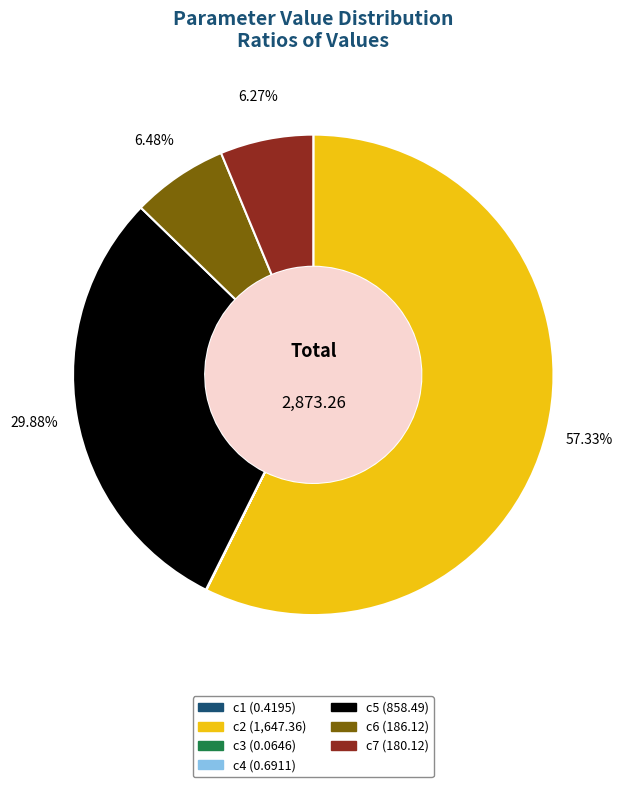

Does c2 represent more than half of the total?

Yes